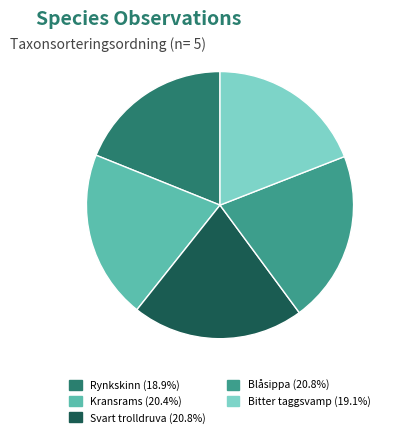

Do Kransrams (20.4%) and Bitter taggsvamp (19.1%) together represent more than half of the pie?

No